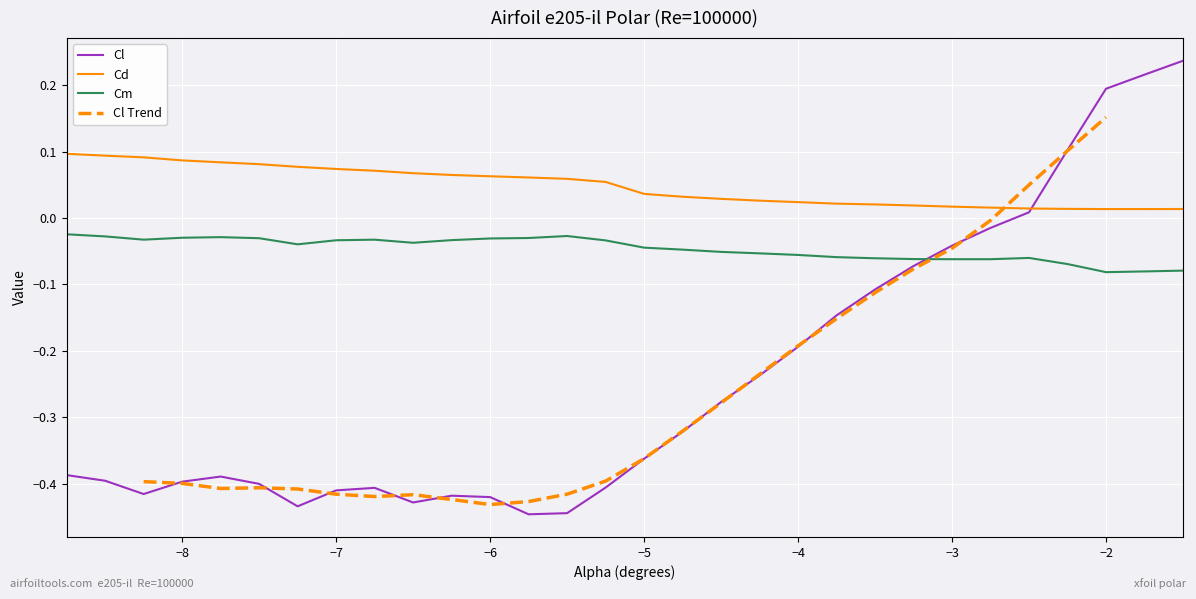

True or false: Cm has a value of -0.0 at −2.

False